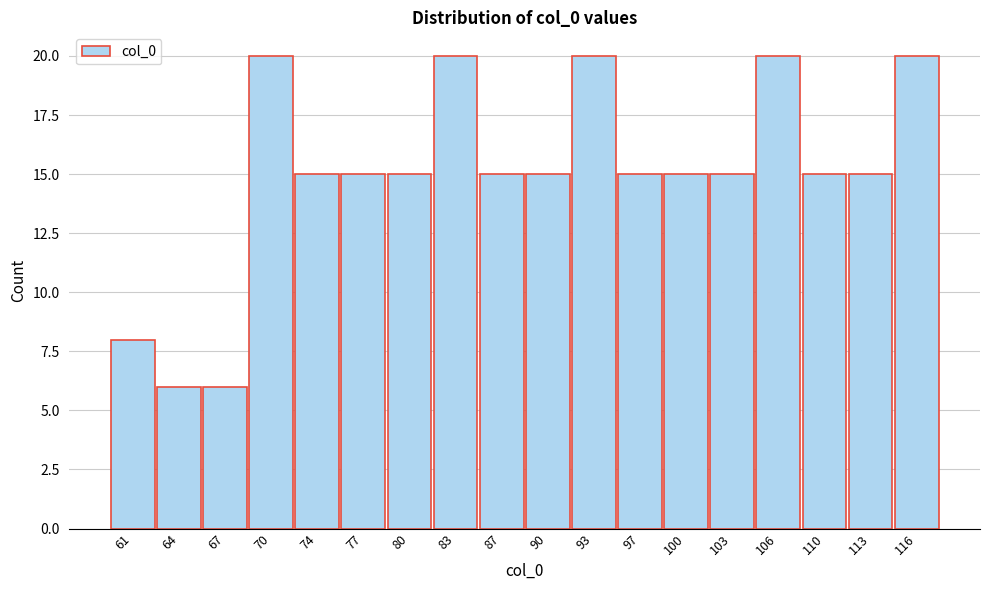

Reading left to right, list all the values displayed in this chart.

8	6	6	20	15	15	15	20	15	15	20	15	15	15	20	15	15	20